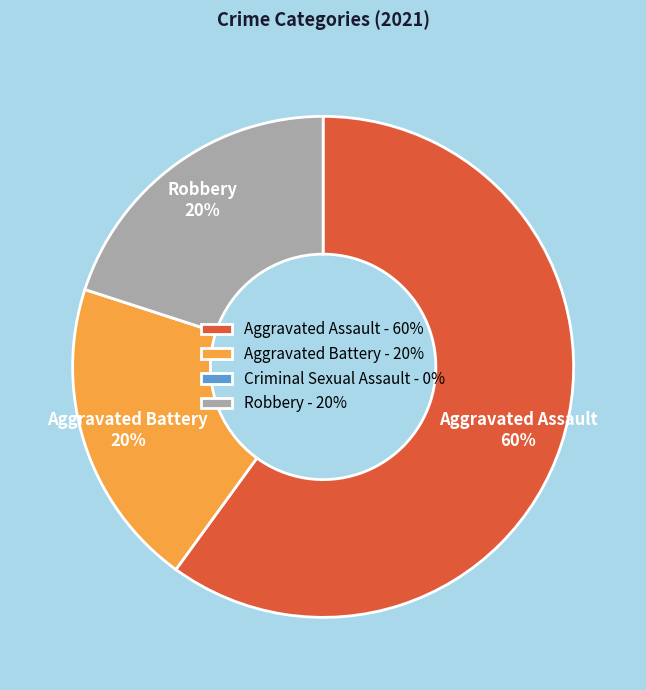

To the nearest percent, what is the average slice percentage?

25%